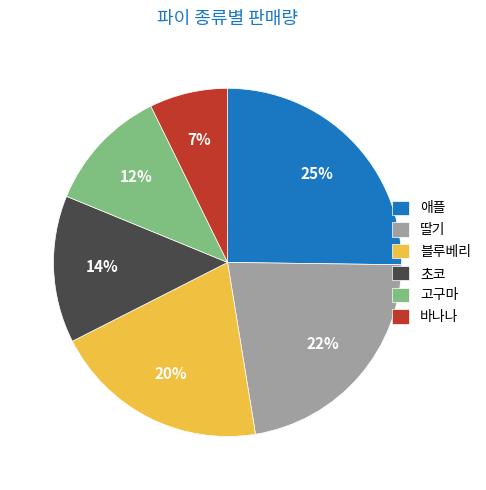

What is the ratio of the value at 고구마 to the value at 블루베리?

0.6